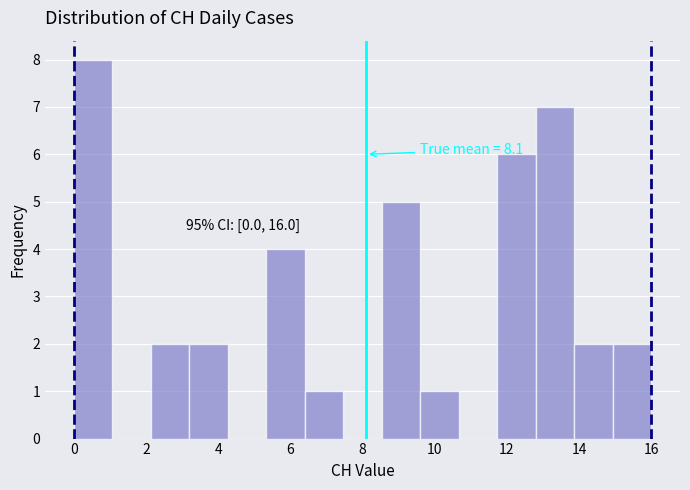

Which range on the x-axis has the tallest bar?

0.0 to 1.0